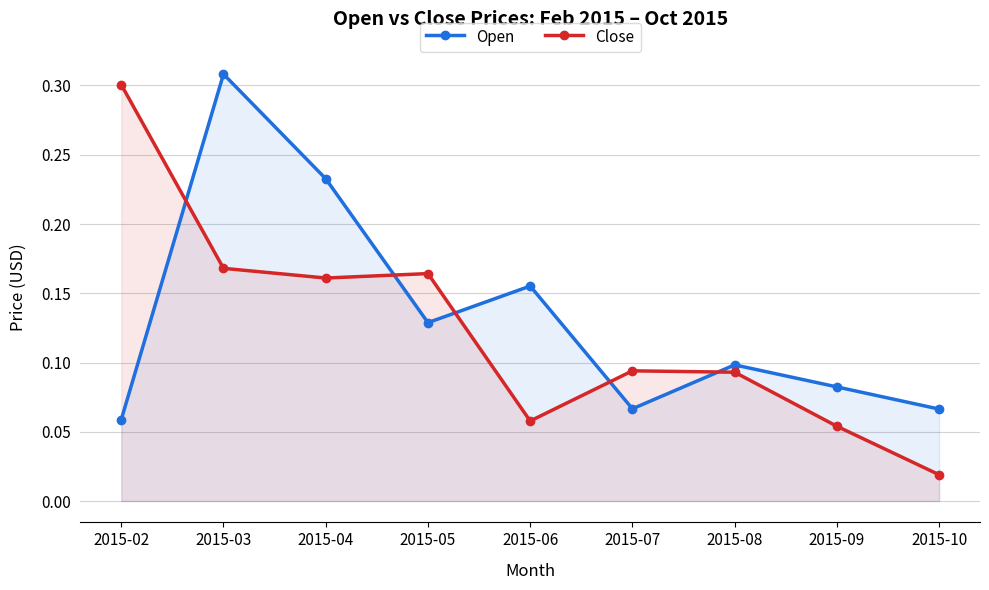

What value does the Open series have at 2015-05?

0.1